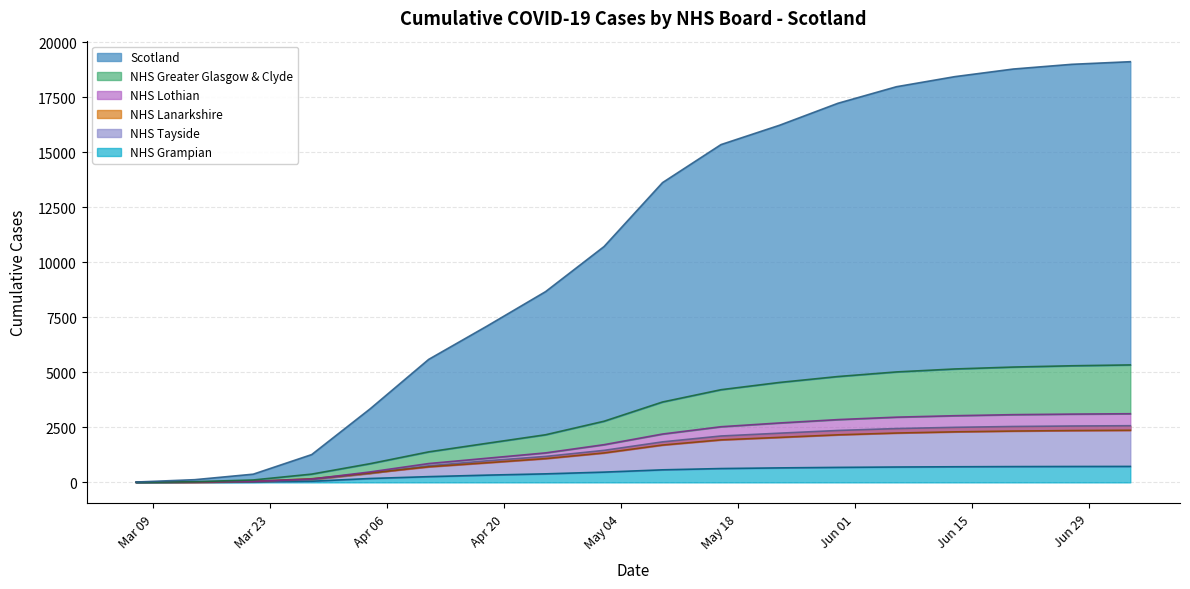

List the labels in order of NHS Grampian value, smallest first.

2020-03-07, 2020-03-14, 2020-03-21, 2020-03-28, 2020-04-04, 2020-04-11, 2020-04-18, 2020-04-25, 2020-05-02, 2020-05-09, 2020-05-16, 2020-05-23, 2020-05-30, 2020-06-06, 2020-06-13, 2020-06-20, 2020-06-27, 2020-07-04